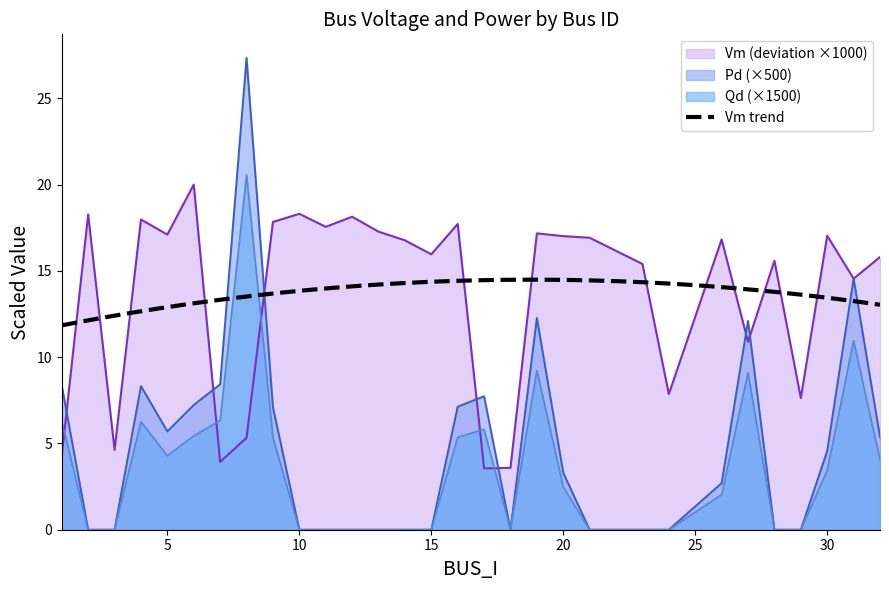

After their last crossing, which series has the higher values: Qd (×1500) or Vm (deviation ×1000)?

Vm (deviation ×1000)